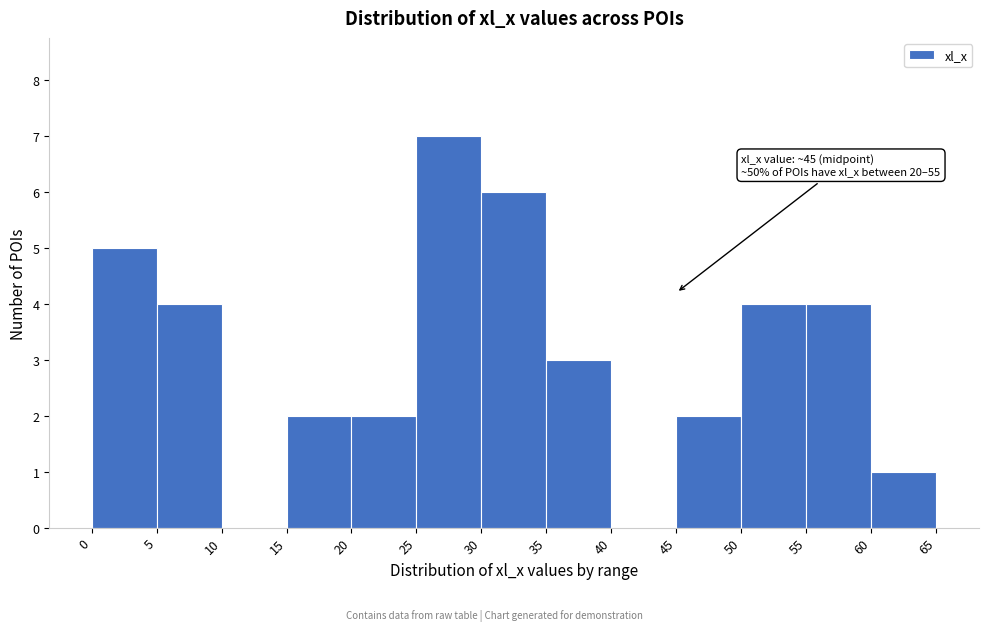

Which range on the x-axis has the tallest bar?

25 to 30